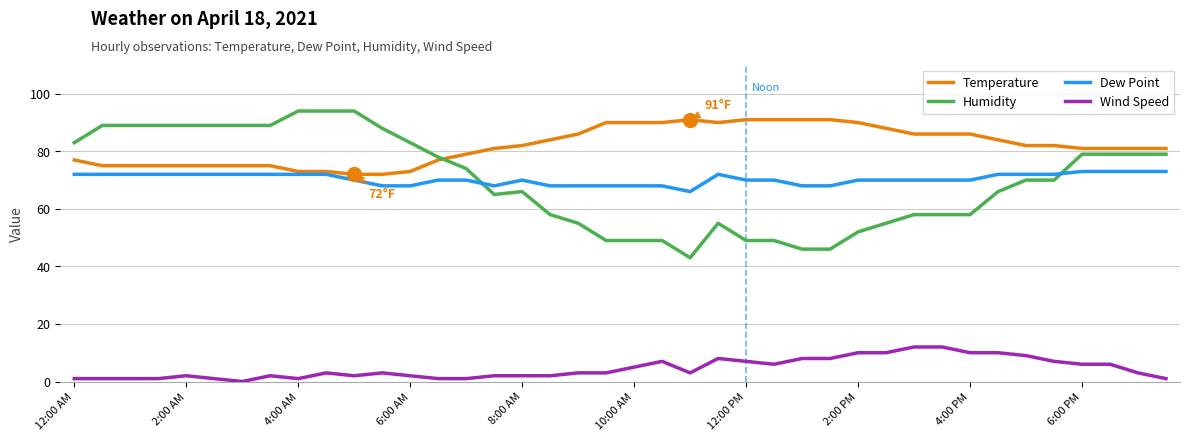

Which series has the widest spread of values?

Humidity